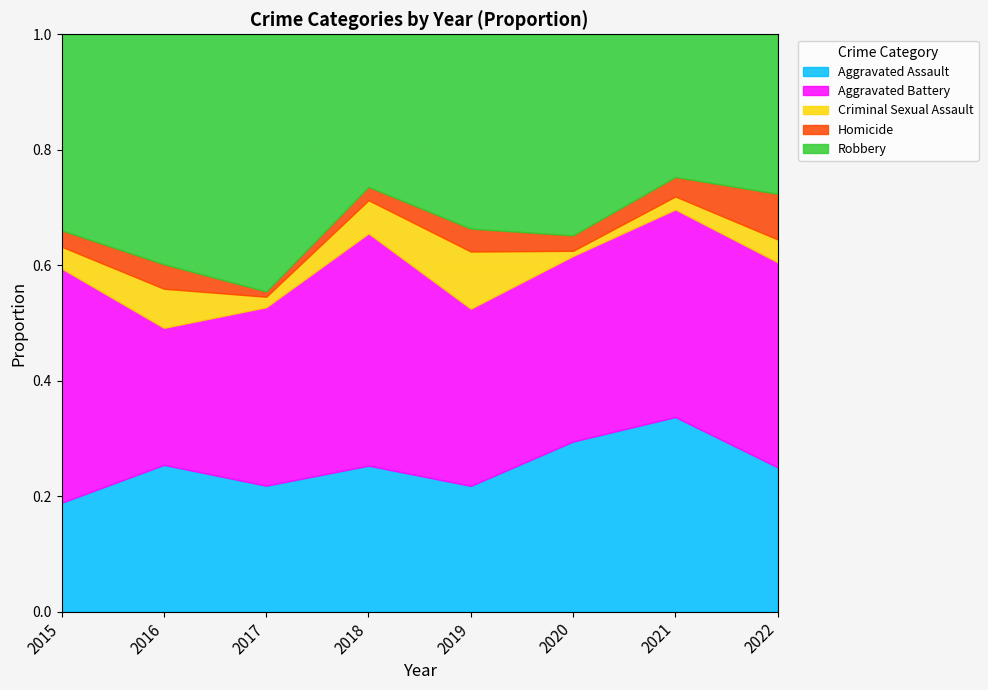

True or false: Criminal Sexual Assault and Aggravated Battery cross at least once.

False